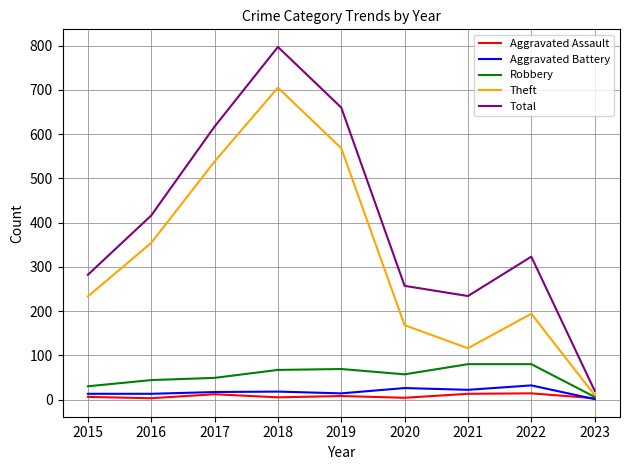

At how many categories does at least one series exceed 775?

1